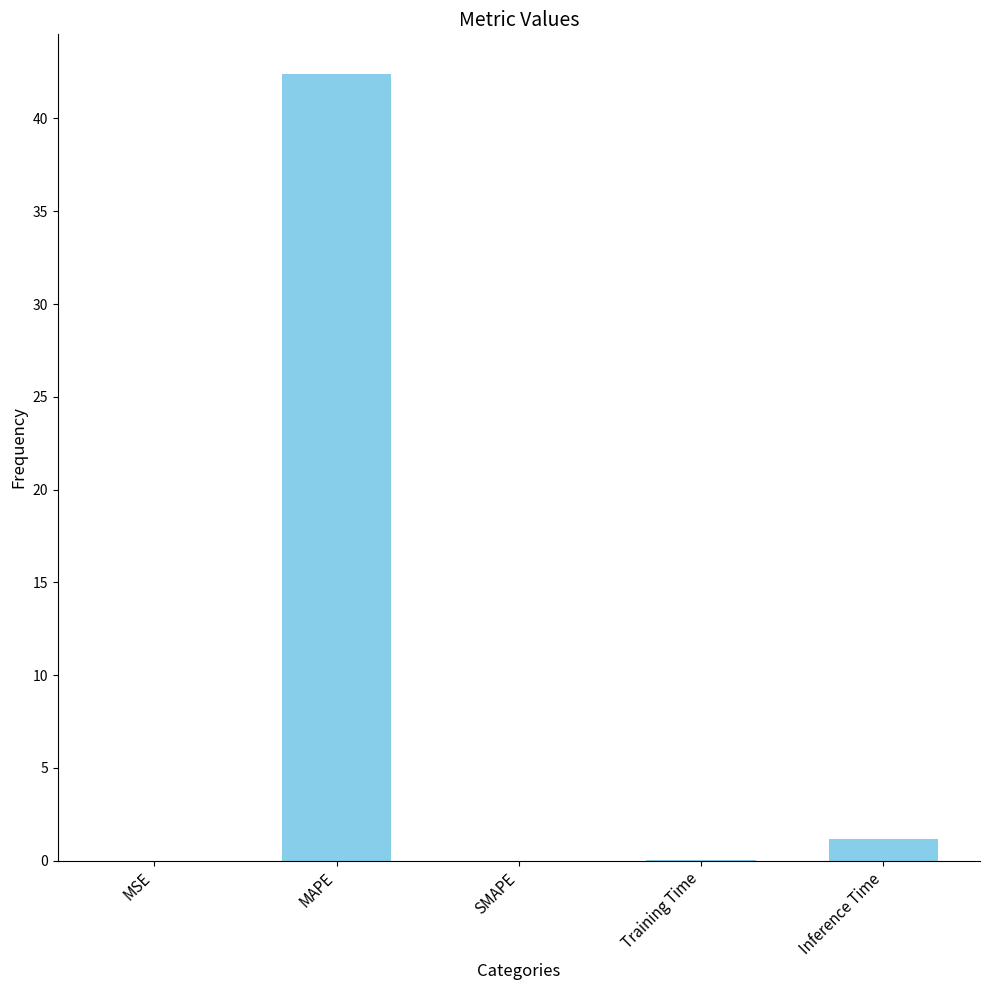

Are the bars grouped side by side (vs. stacked)?

No